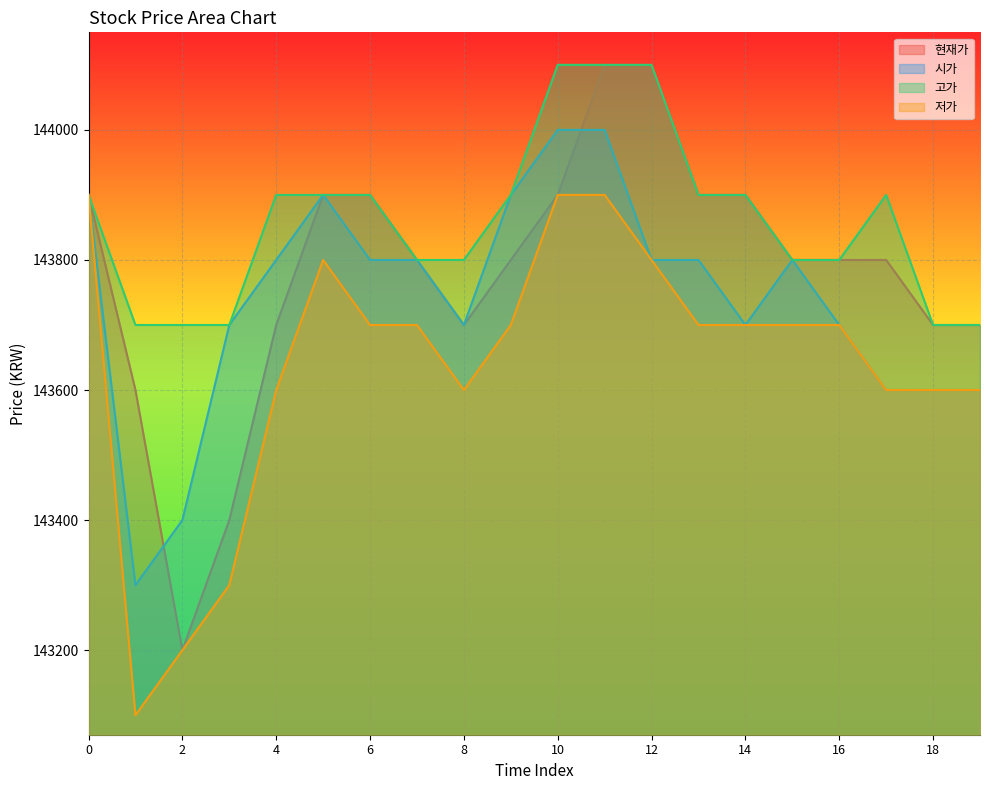

What is the spread (max minus min) of values at 15?

100